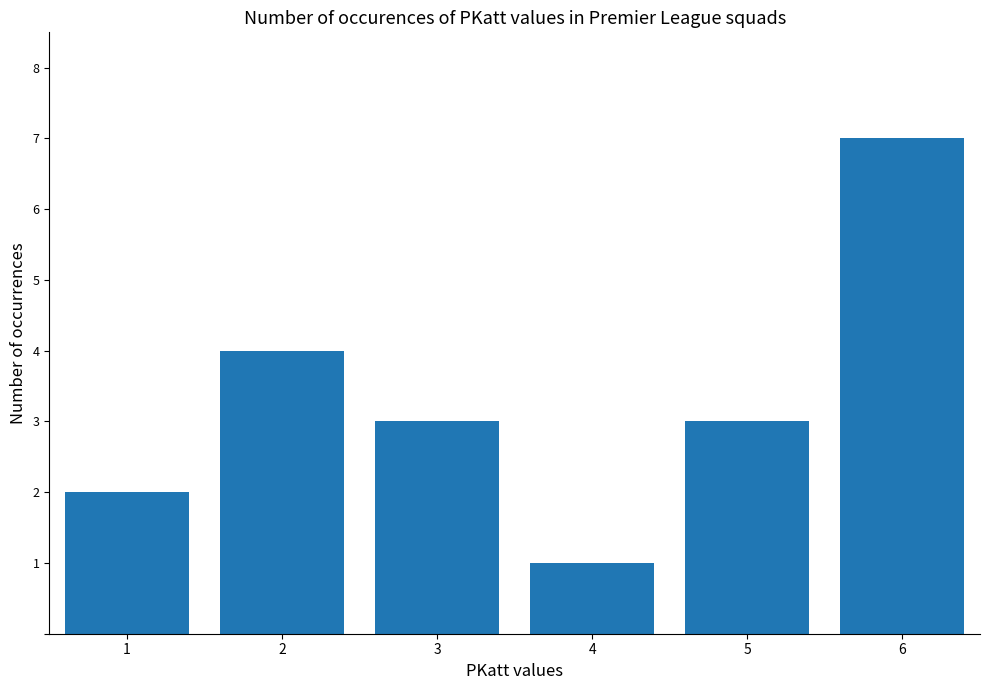

What is the smallest value displayed?

1